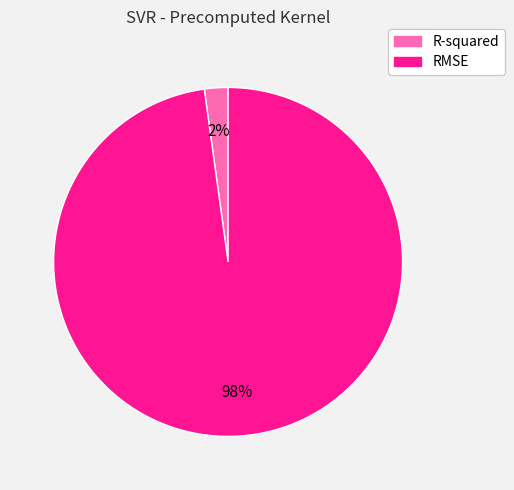

Which category has the biggest portion of the pie?

RMSE